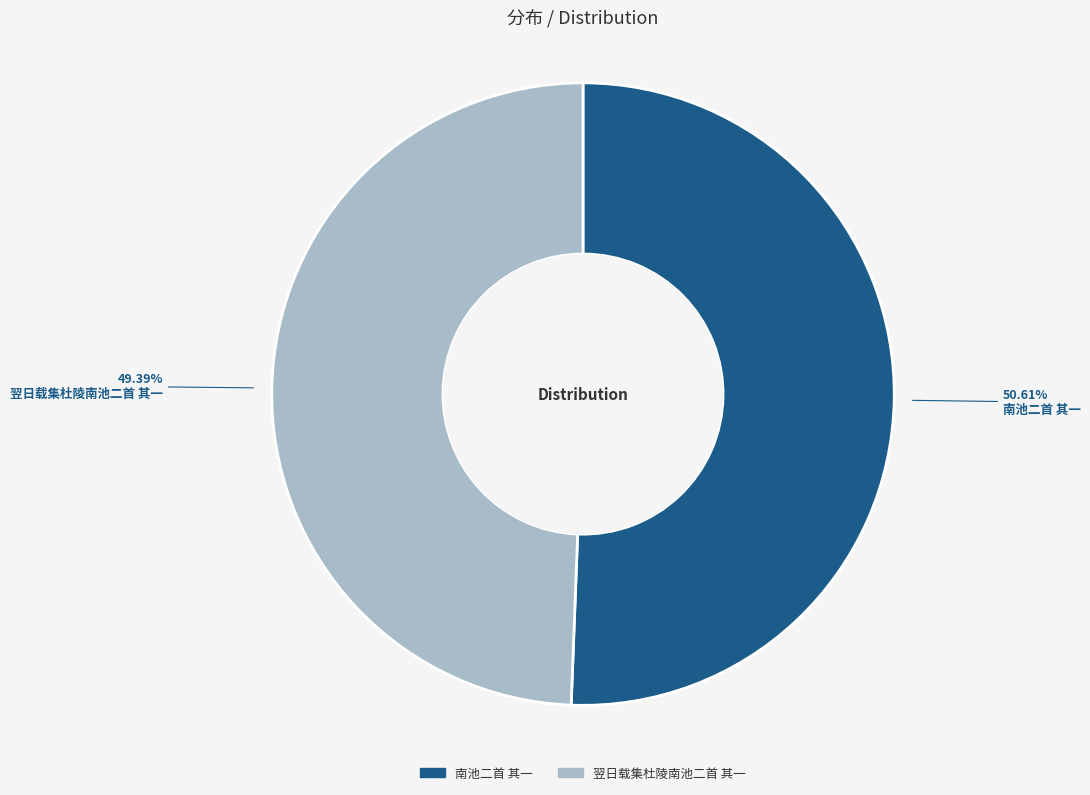

Which category accounts for the majority?

南池二首 其一